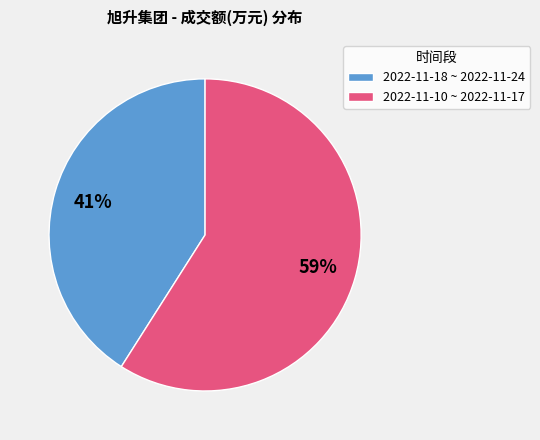

To the nearest percent, what portion does 2022-11-18 ~ 2022-11-24 represent?

41%